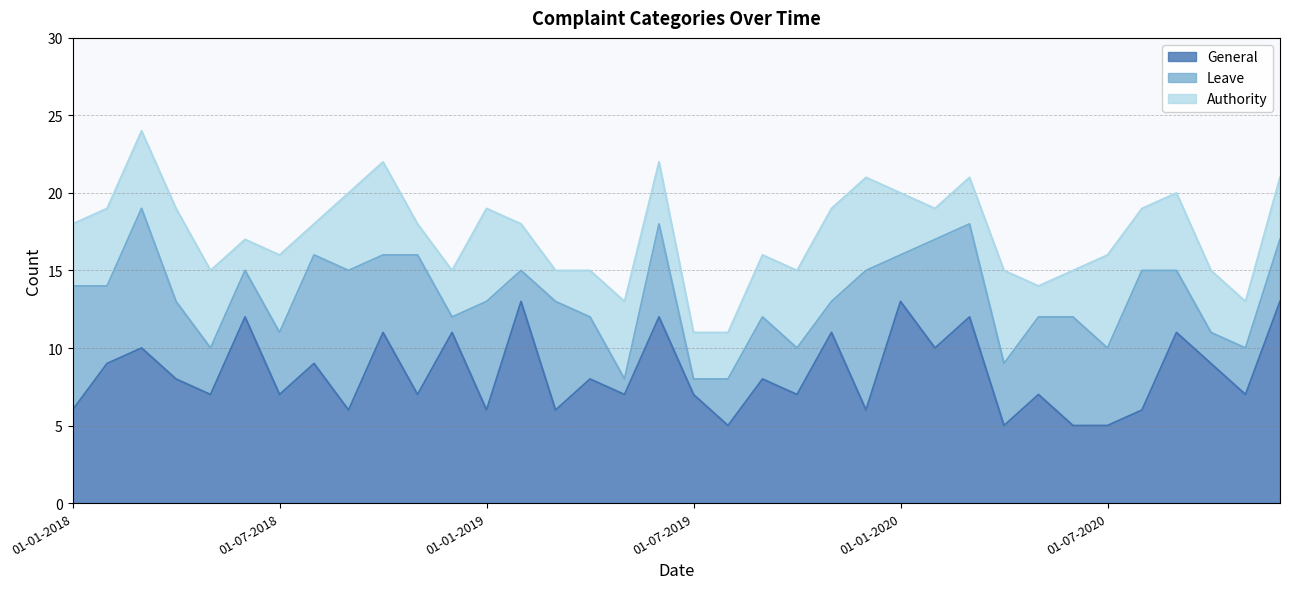

Count the General values in the range 6 to 11.

26